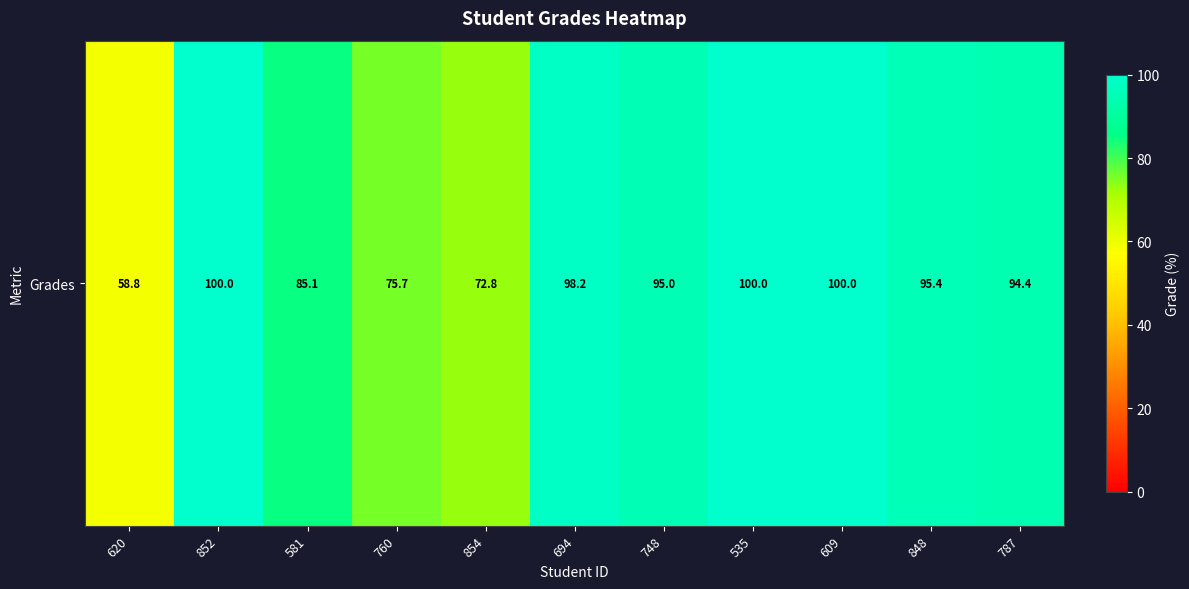

Approximately how many times larger is the value at 620 compared to 852?

0.6